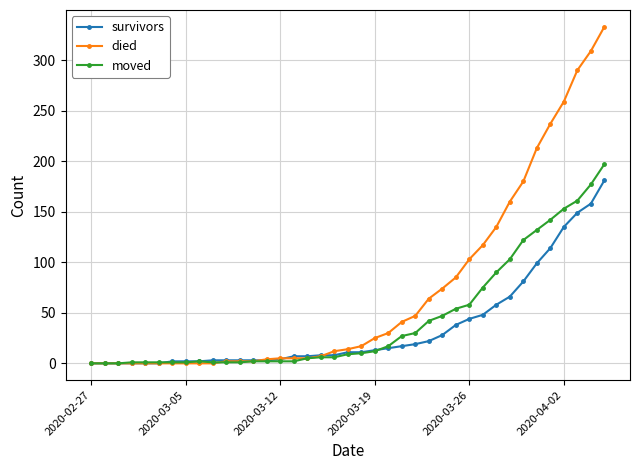

List the series in order of their peak value, highest first.

died, moved, survivors